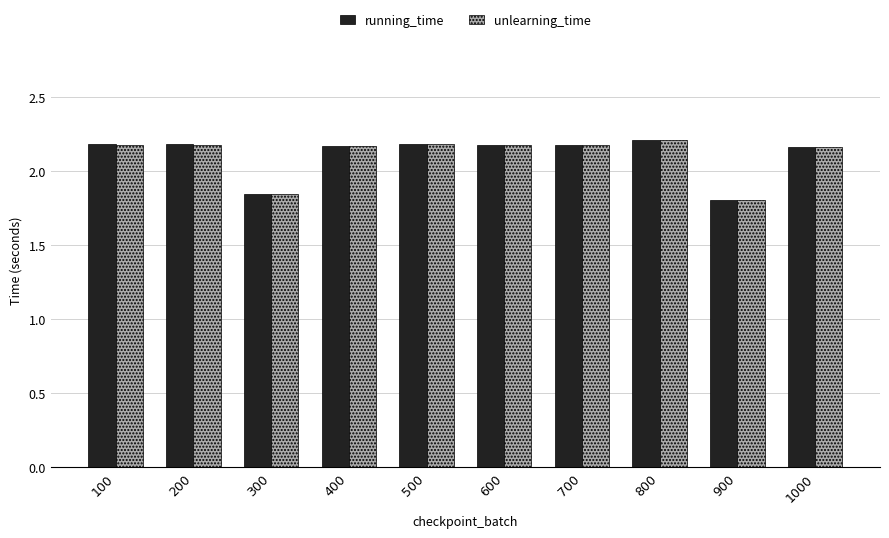

Where does the running_time series first go above 2?

100